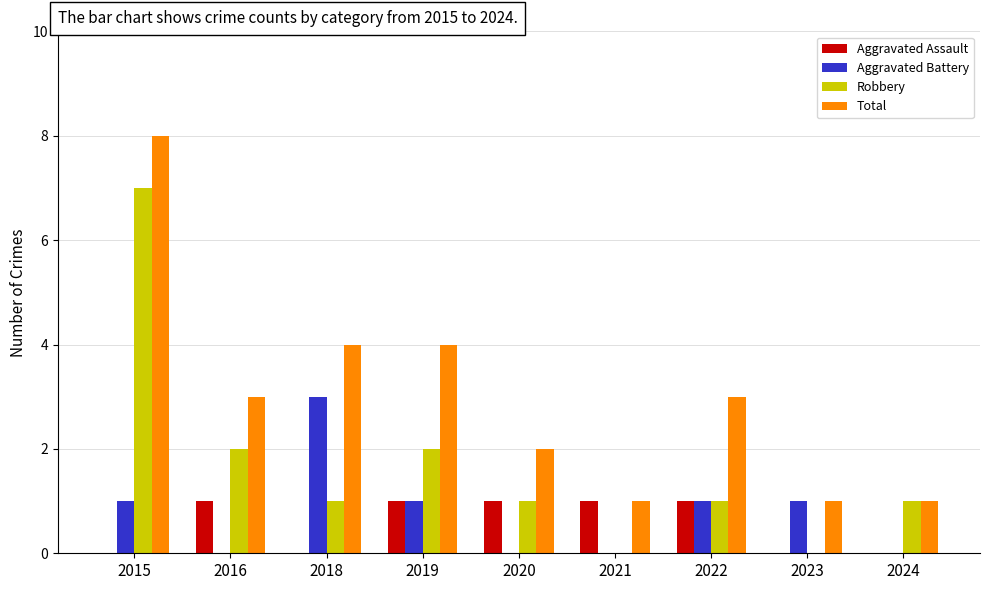

What is the approximate value of Robbery at 2024?

1